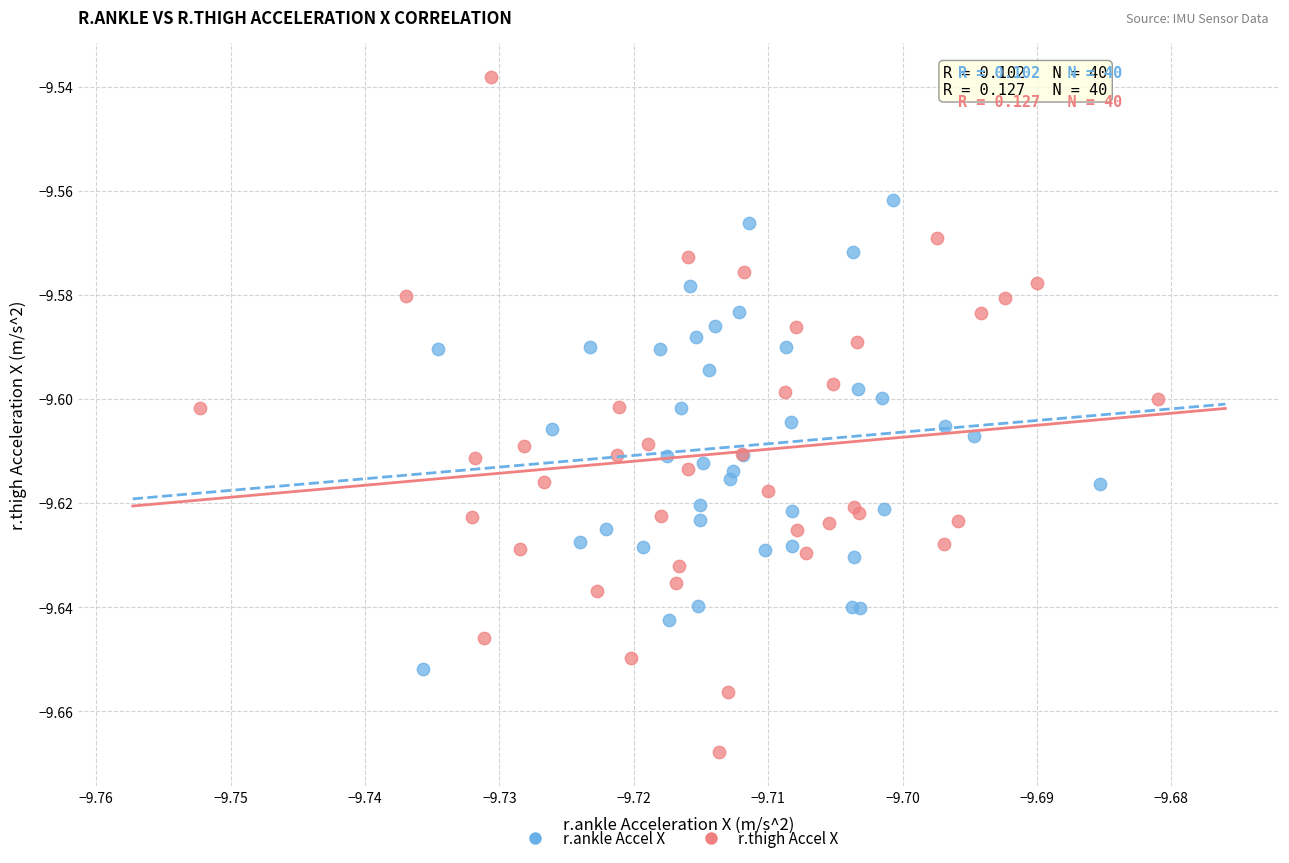

Which series reaches the minimum Y coordinate?

r.thigh Accel X